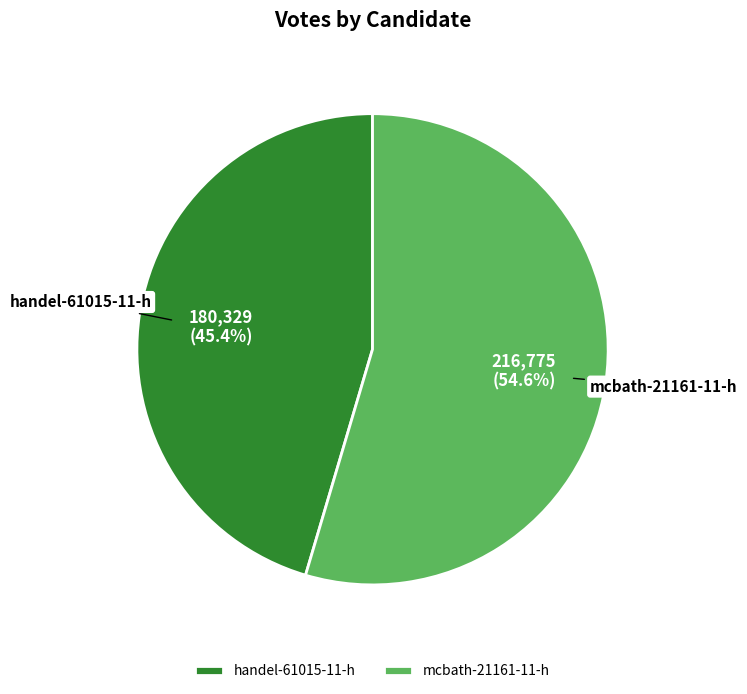

How many segments does this pie chart have?

2